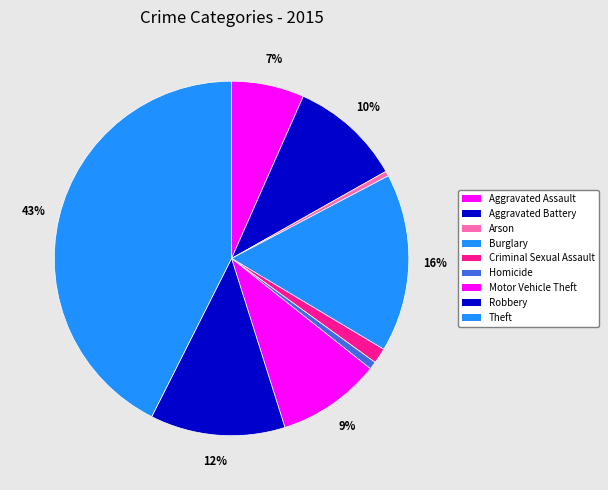

The Homicide slice represents 1% of the pie. True or false?

True